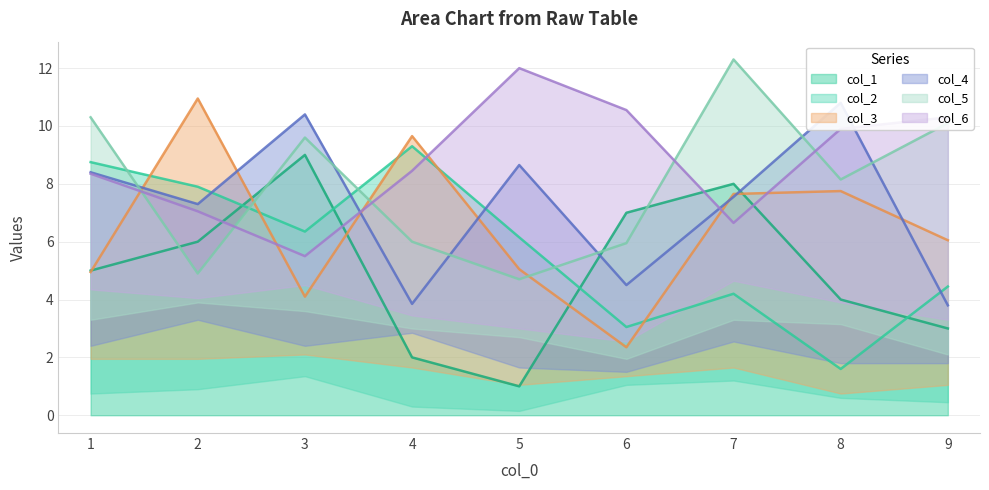

True or false: col_1 has a value of 1 at 5.

True